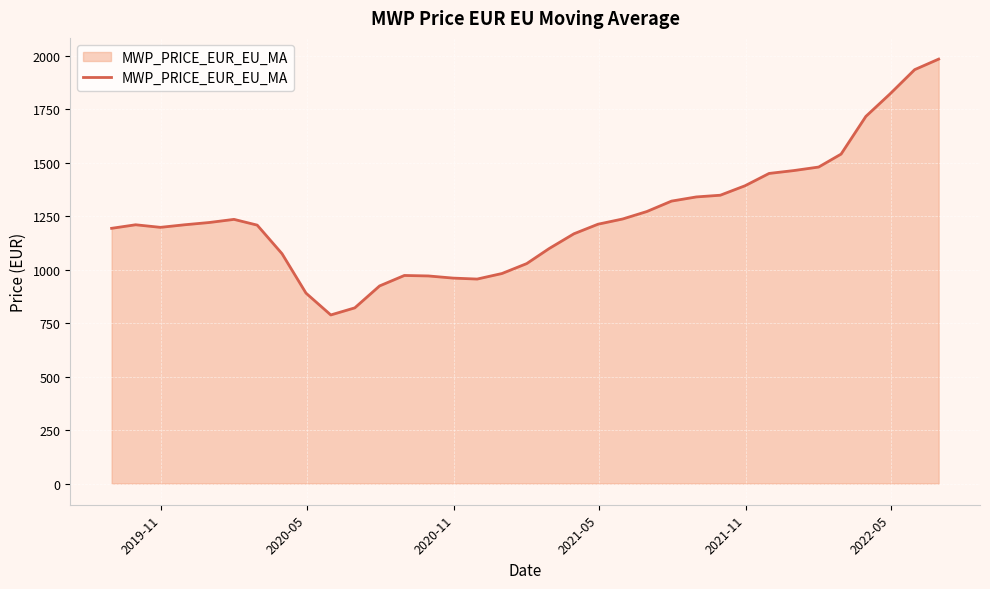

What is the maximum value shown in the chart?

1984.5